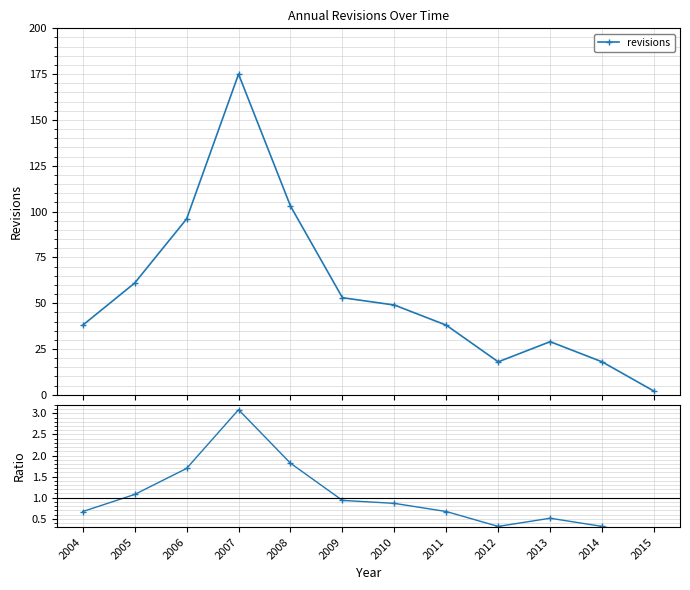

What is the greatest value displayed?

175.0